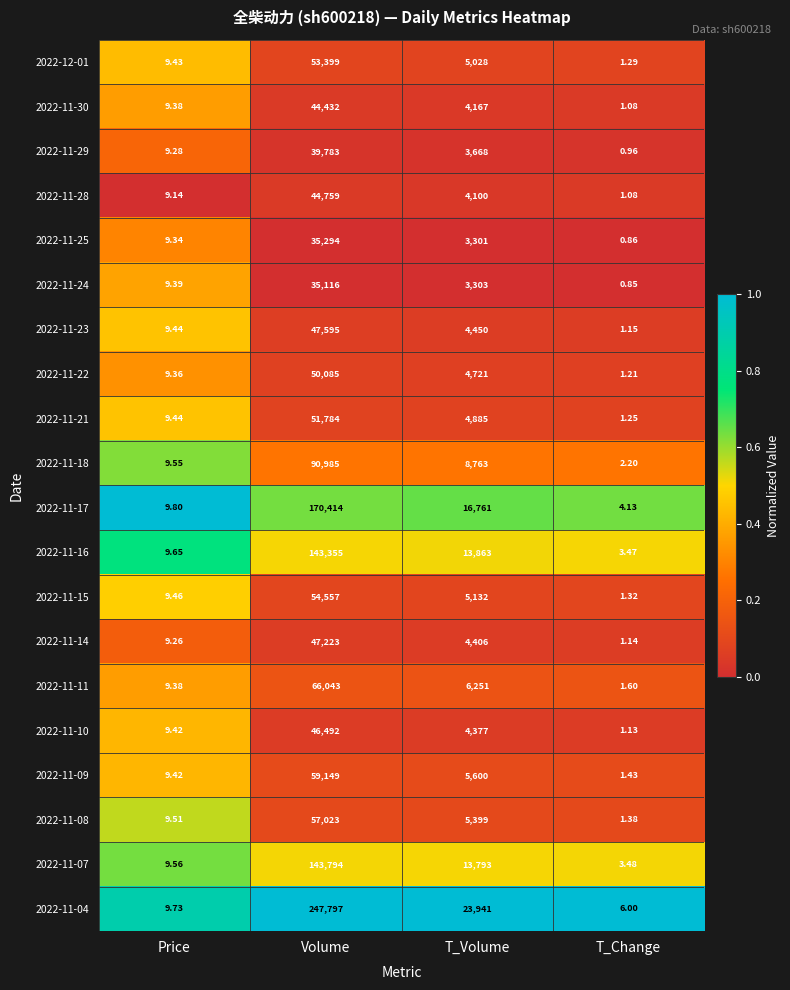

Which label corresponds to the largest value in the chart?

Volume